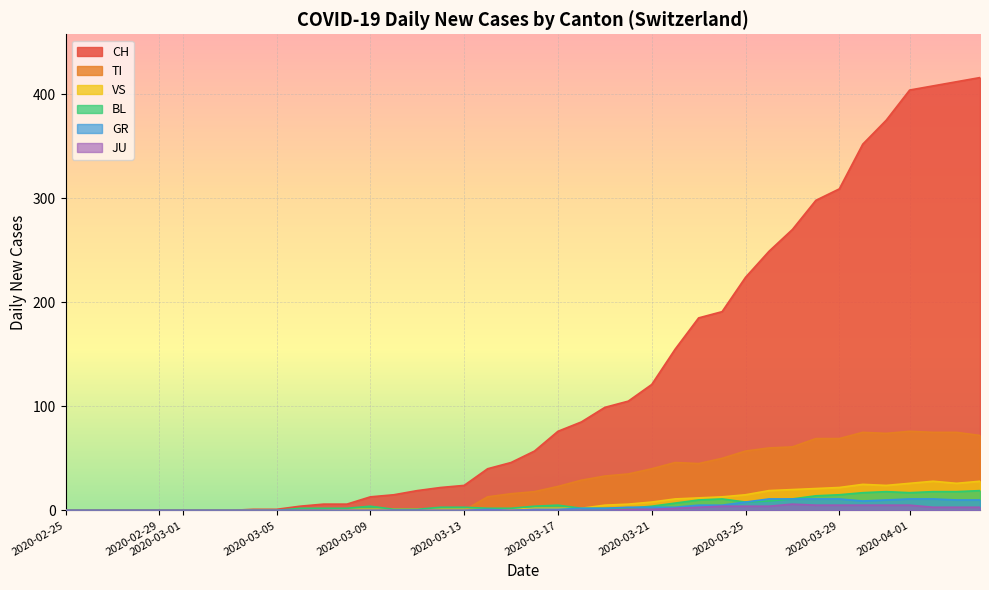

True or false: CH and GR cross at least once.

False